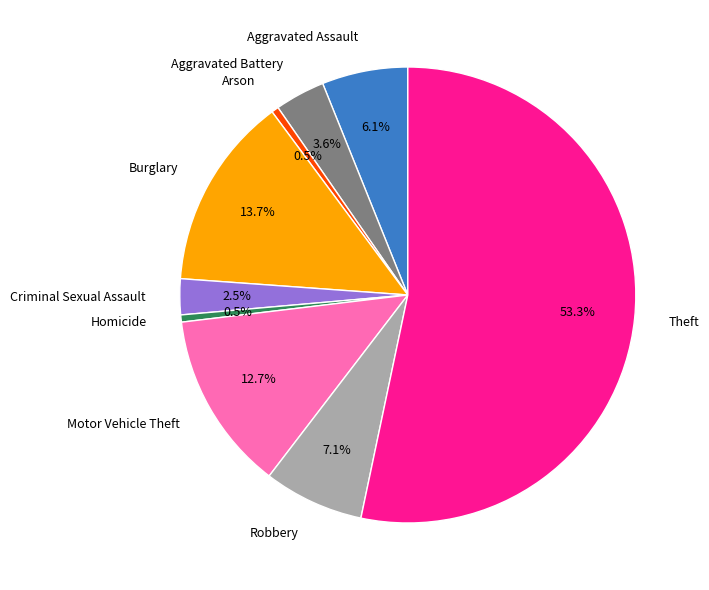

The Motor Vehicle Theft slice represents 13% of the pie. True or false?

True